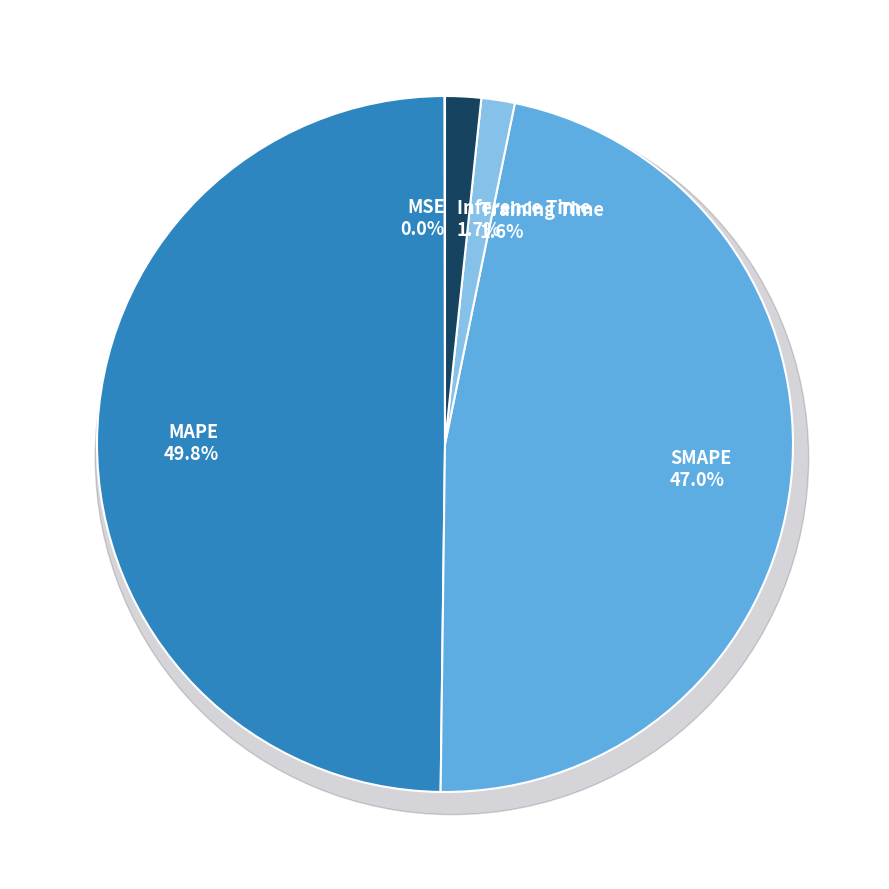

To the nearest percent, what is the difference between the largest and smallest slice percentages?

50%